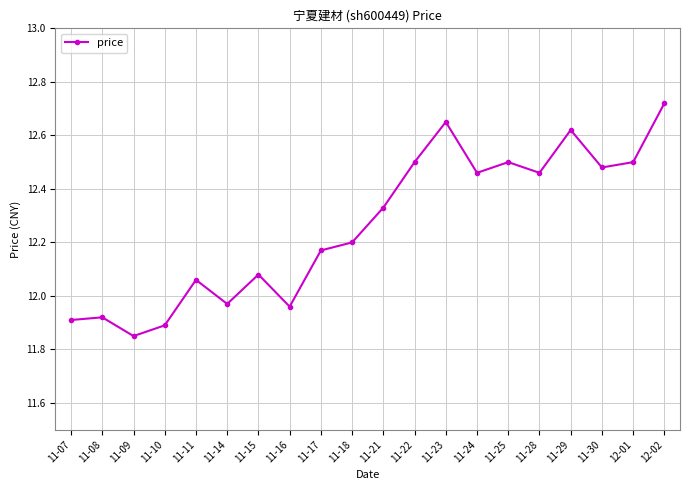

Where does the data first go above 12?

11-11